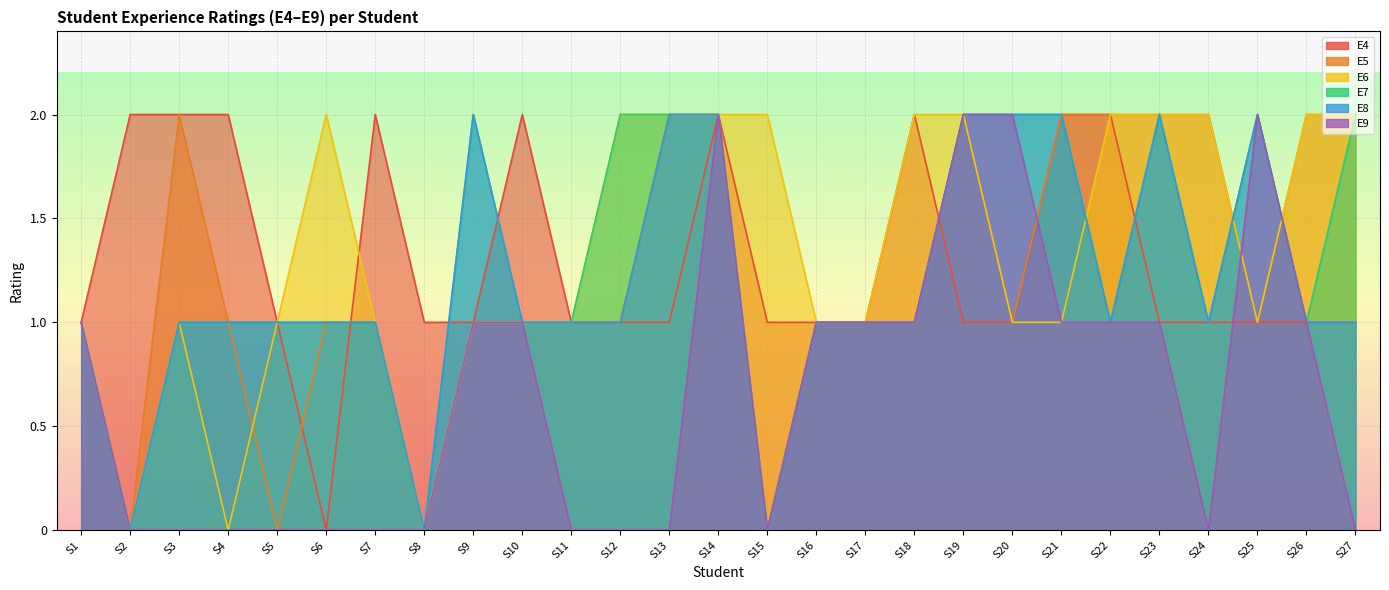

True or false: E5 has a value of 3 at S19.

False